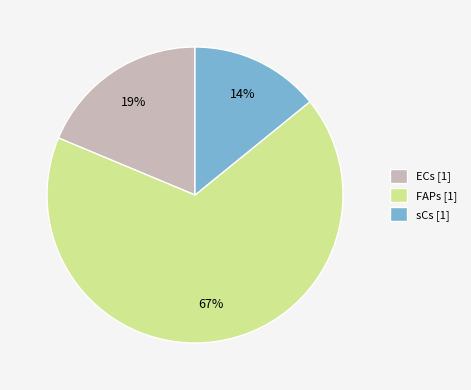

What is the smallest slice in the pie chart?

sCs